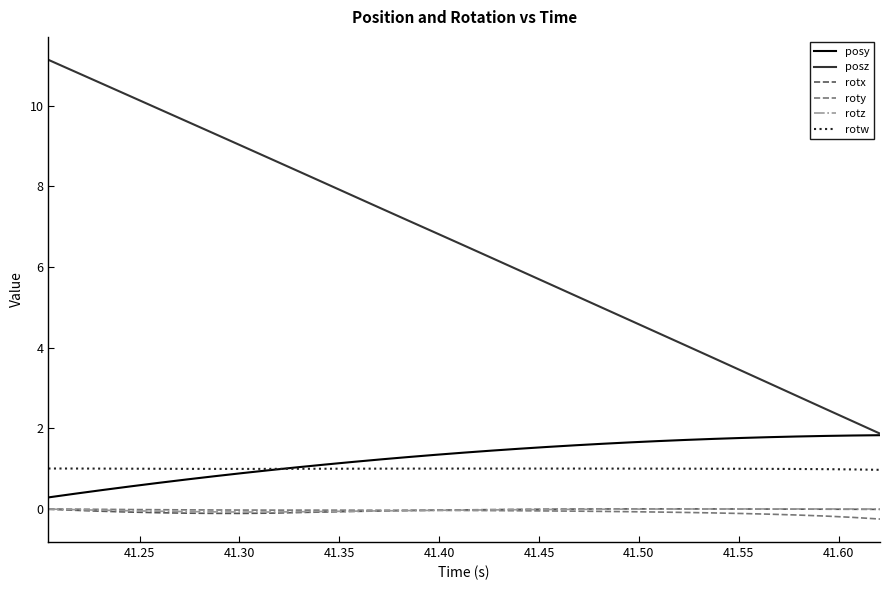

What is the maximum value shown in the chart?

11.1